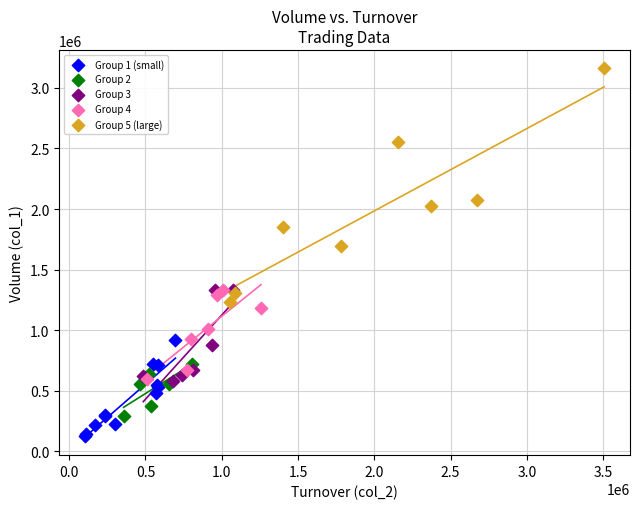

Which series reaches the minimum Y coordinate?

Group 1 (small)